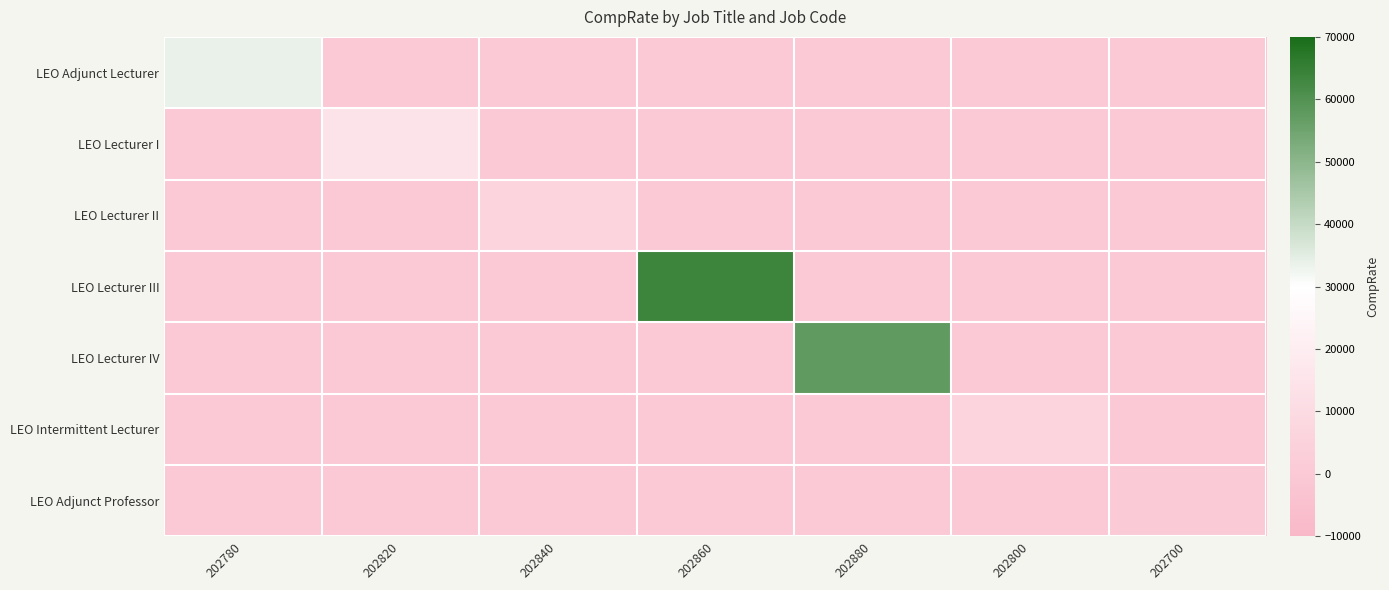

Which series changed the most between 202840 and 202860?

LEO Lecturer III